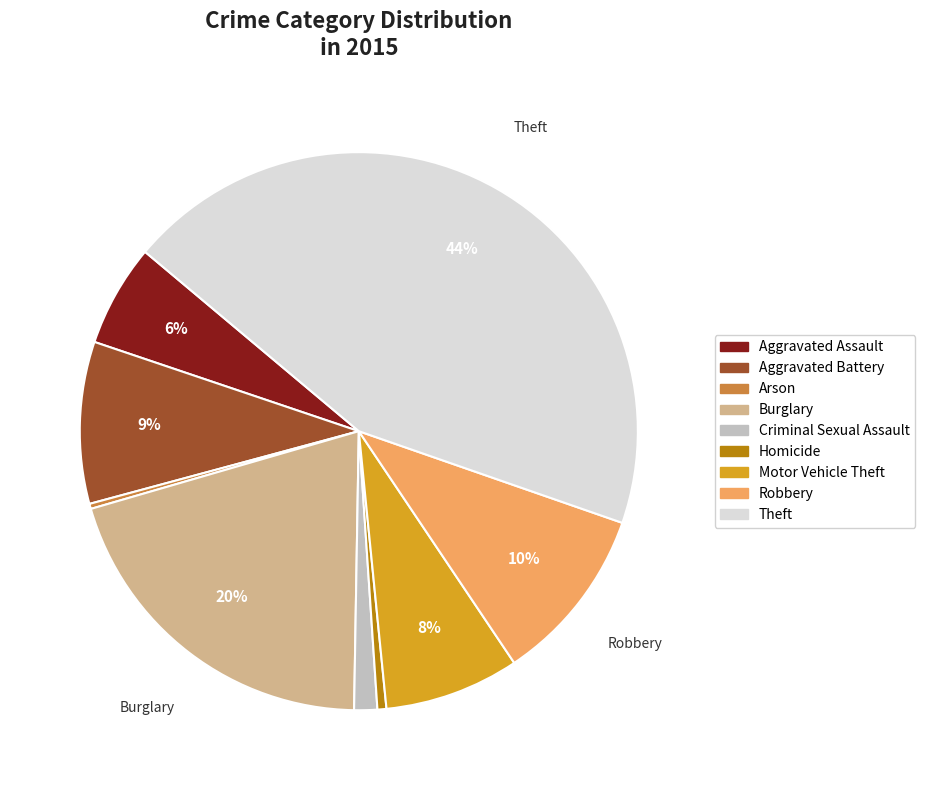

Which has a higher value, Criminal Sexual Assault or Aggravated Assault?

Aggravated Assault